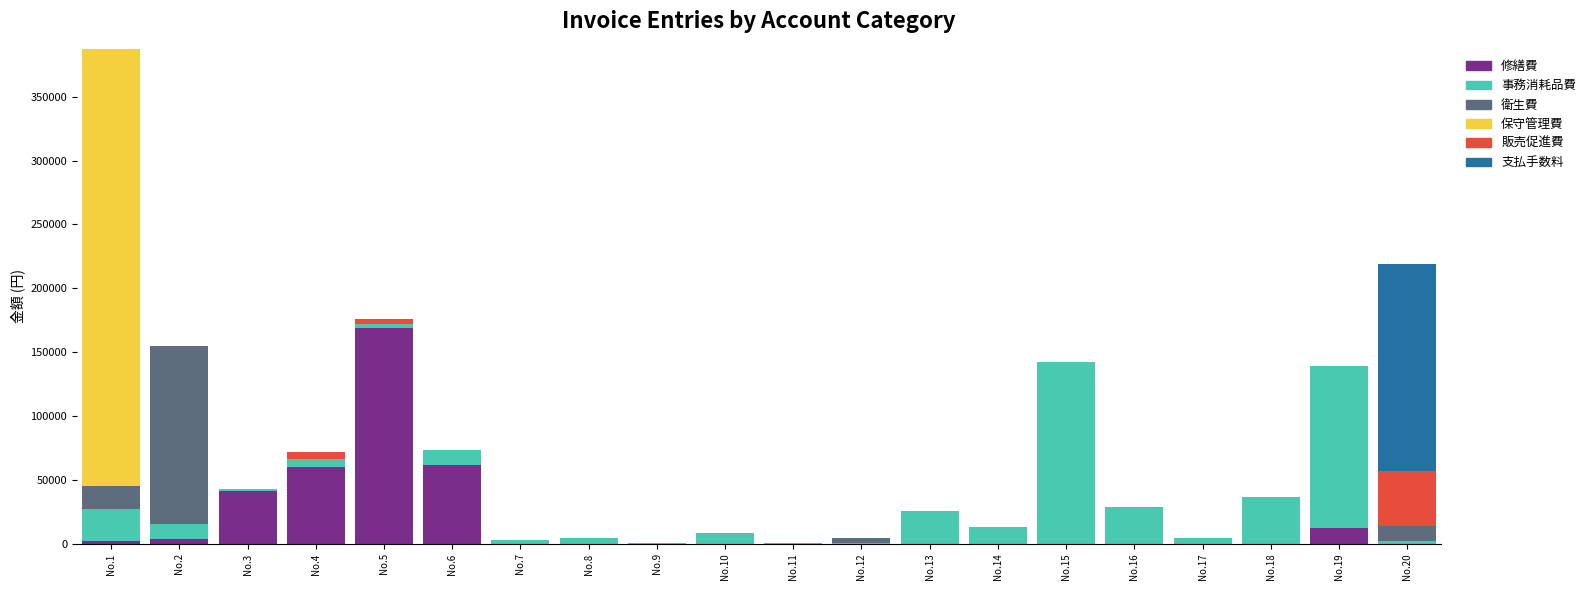

At which category is the sum across all series the highest?

No.1